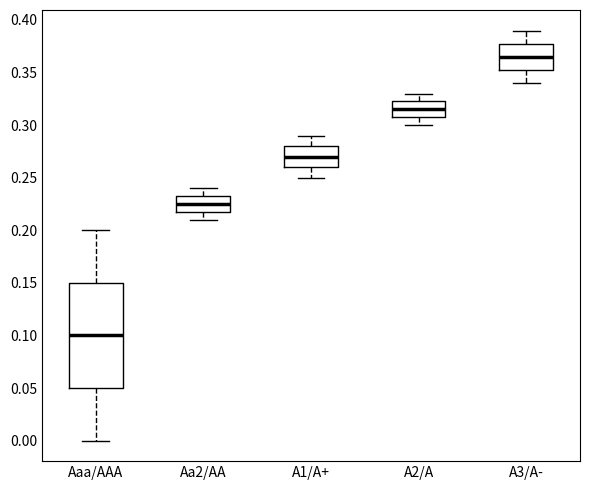

Which box has the lowest median line?

Aaa/AAA